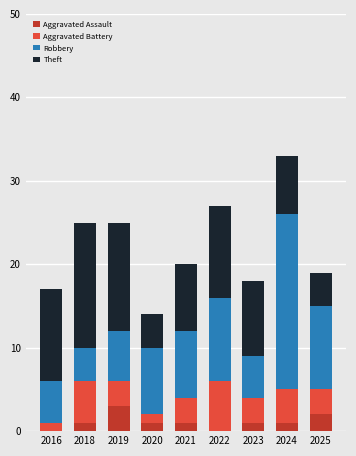

What is the sum of all Aggravated Assault values?

10